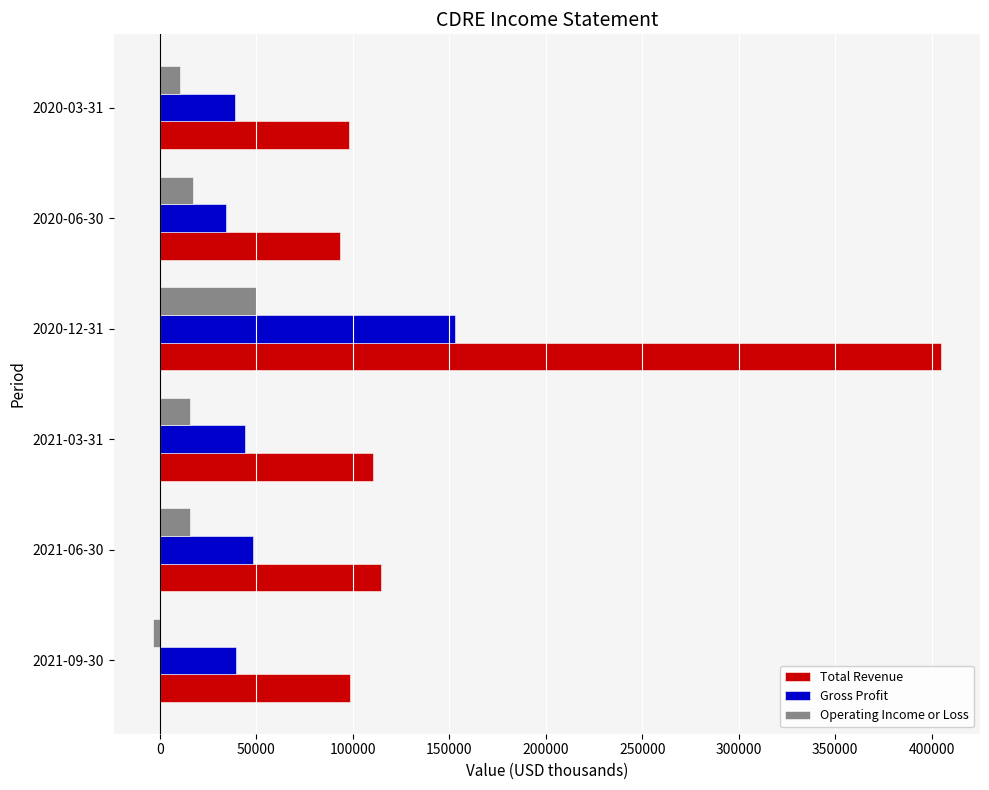

The value of Total Revenue at 2020-06-30 is 93300. True or false?

True